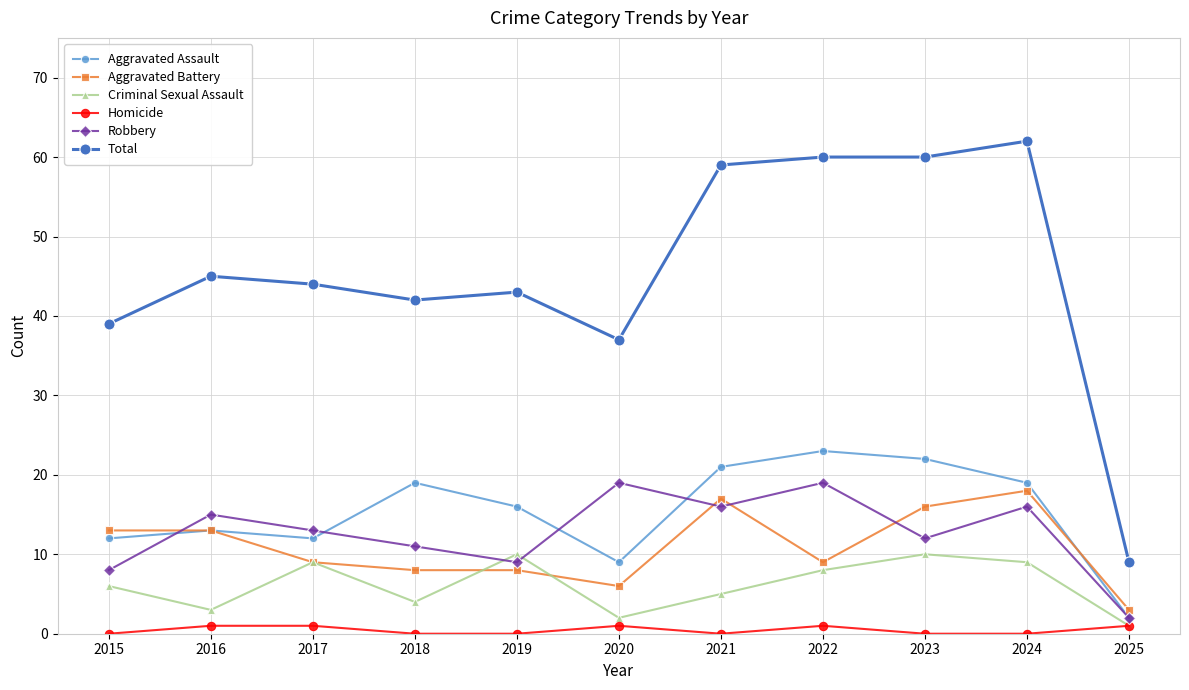

What value does the Aggravated Battery series have at 2025?

3